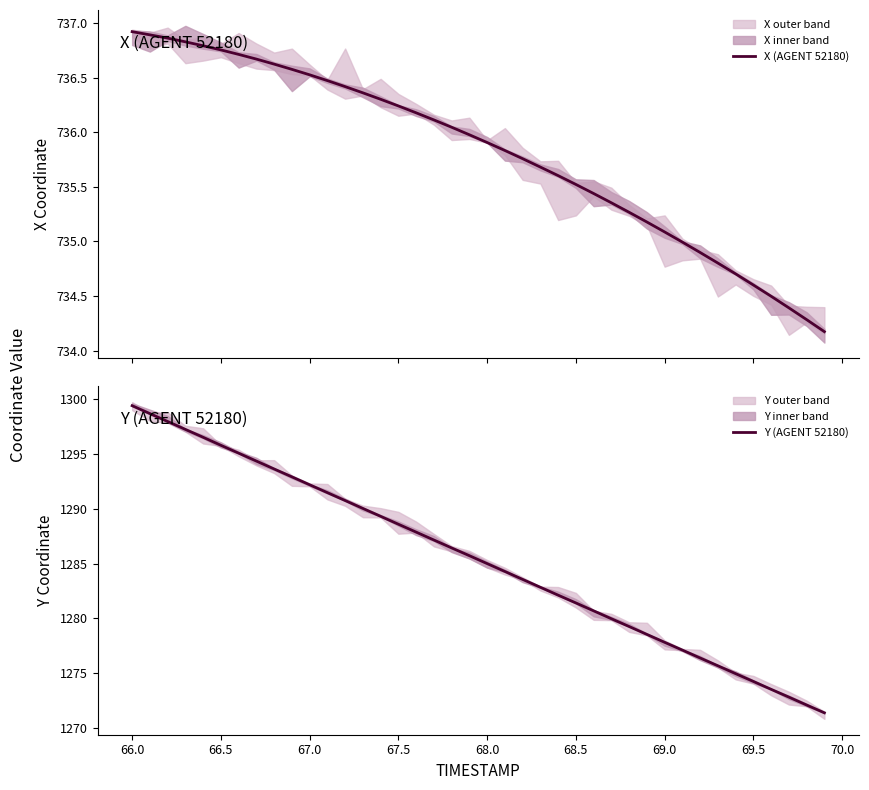

Is it true that Y (AGENT 52180) equals 781.1 at 68.5?

False